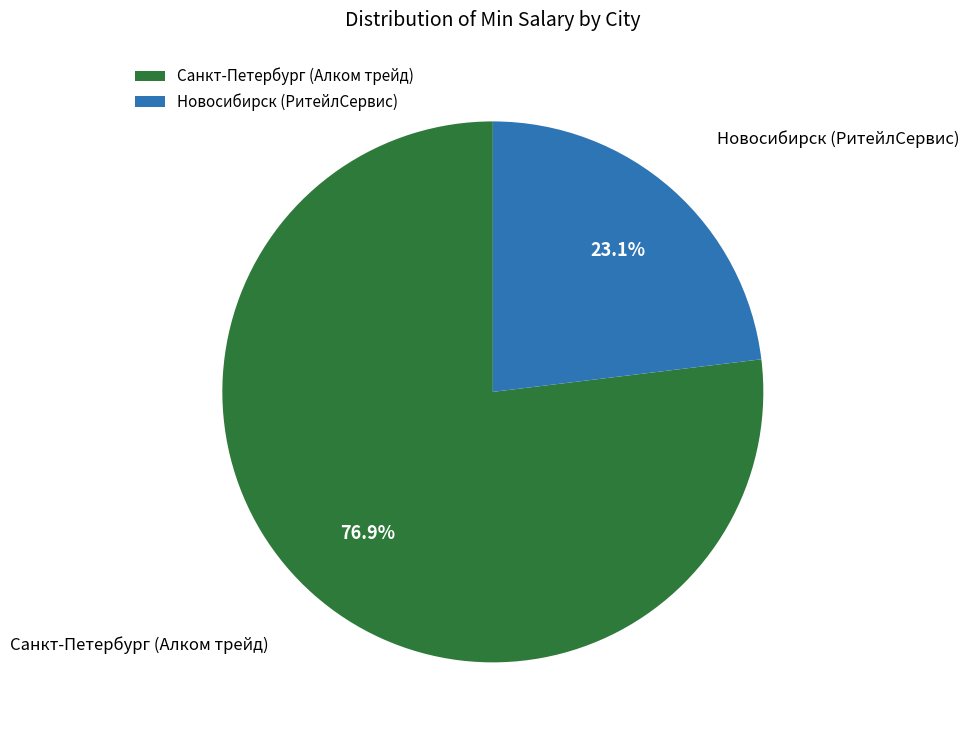

Combined, what portion of the pie is Санкт-Петербург (Алком трейд) and Новосибирск (РитейлСервис)?

100.0%